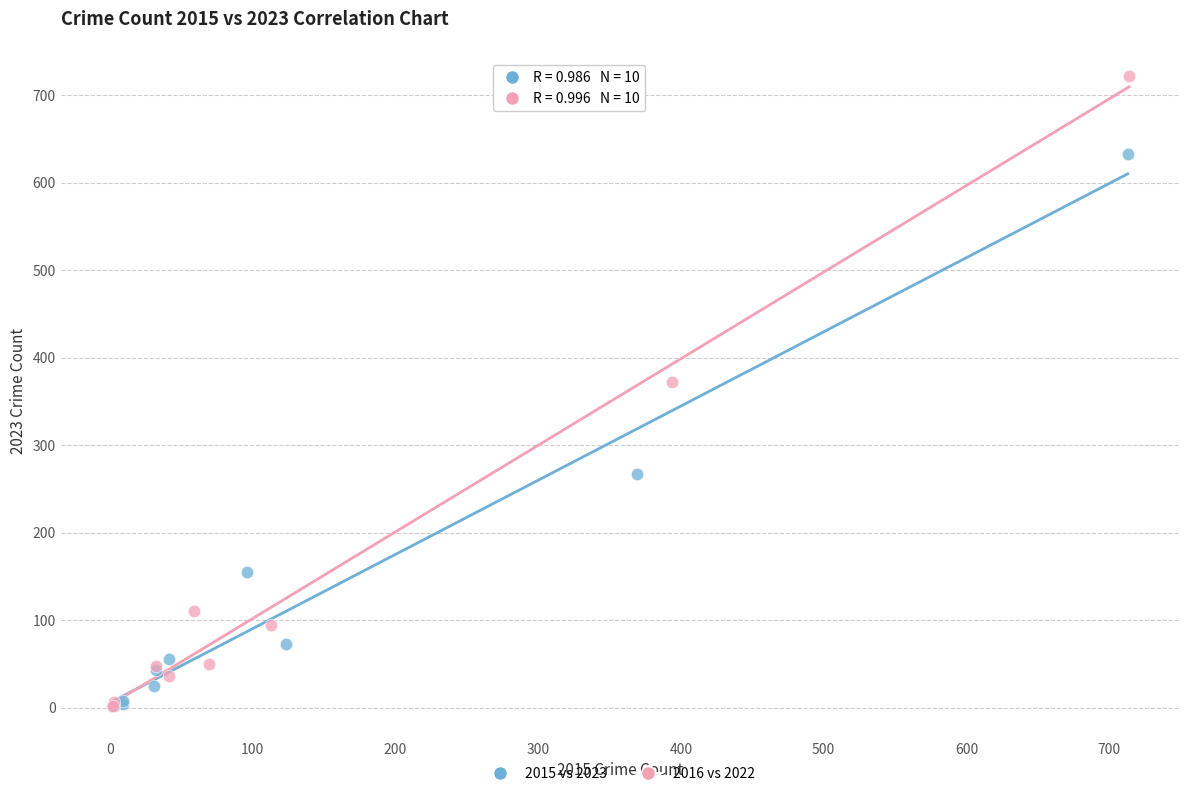

Which series contains the highest Y value?

2016 vs 2022